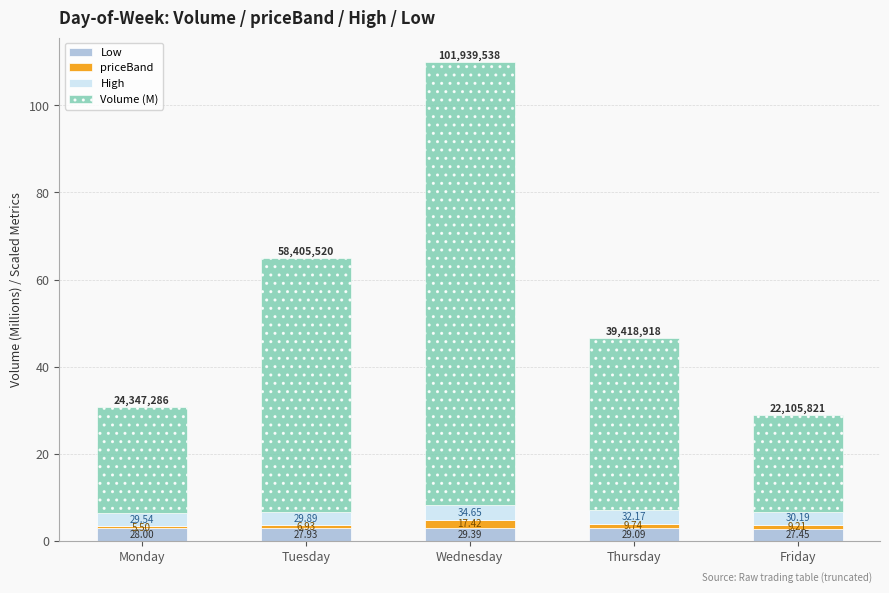

What are all the series names shown in the legend?

Low, priceBand, High, Volume (M)